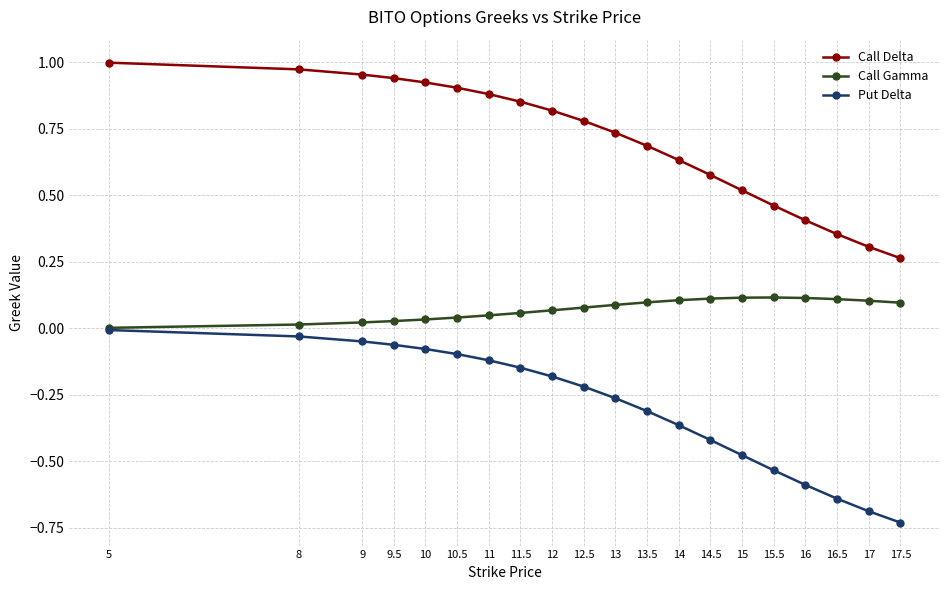

Rank the series at 13 from highest to lowest value.

Call Delta, Call Gamma, Put Delta